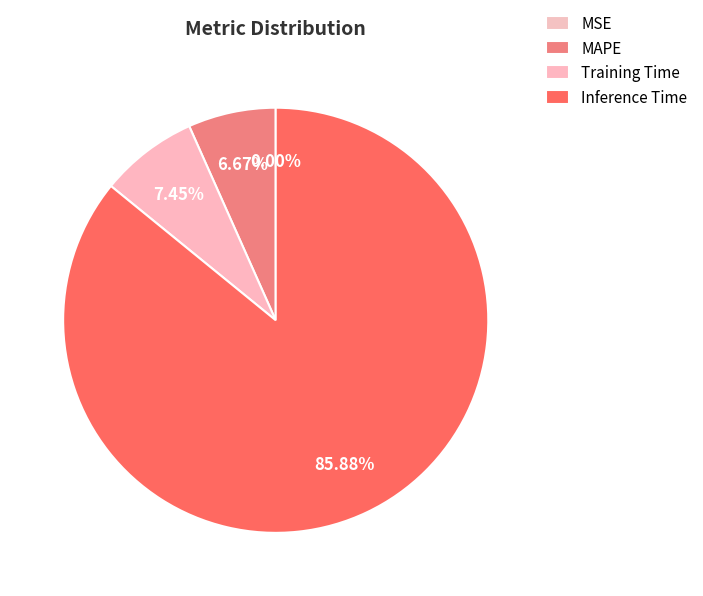

Does MSE account for over 50% of the chart?

No